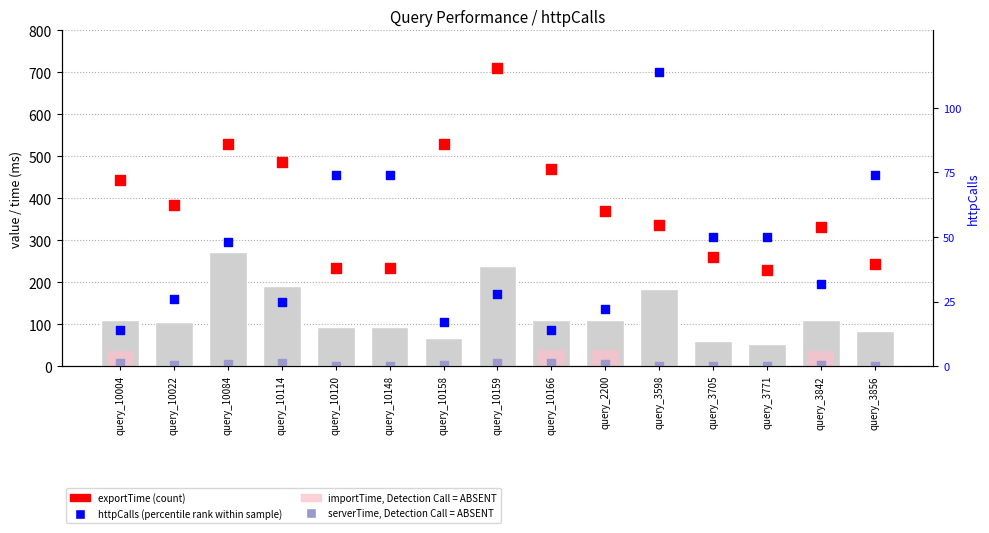

Which series contains the highest Y value?

exportTime (count)